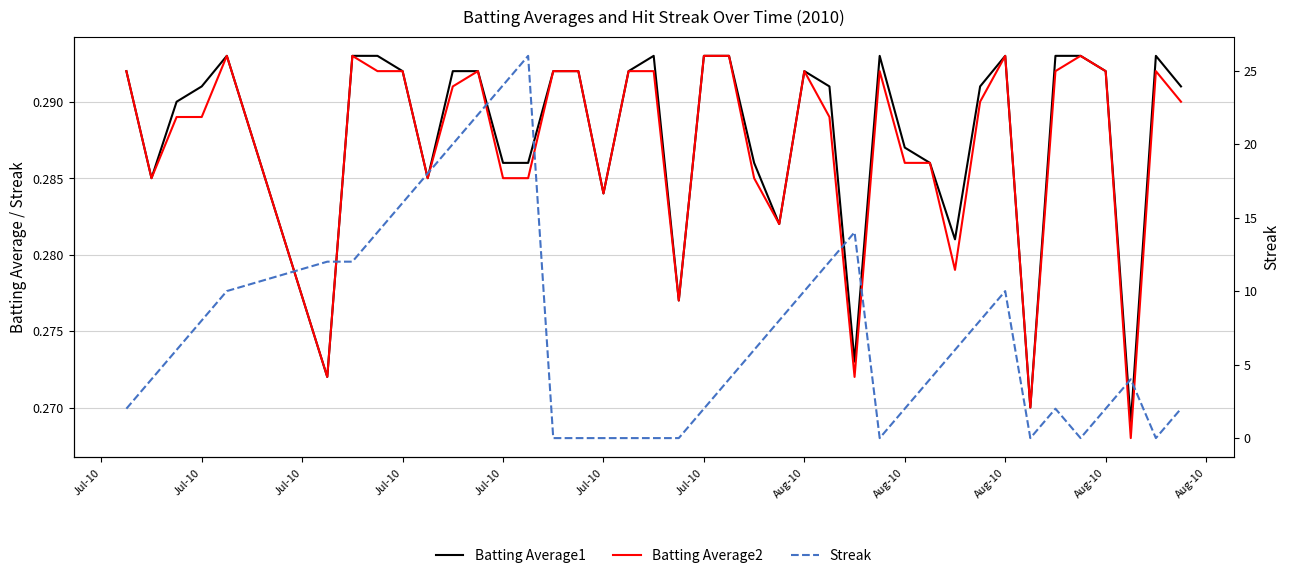

Where is the first local minimum for Batting Average1?

Jul-10